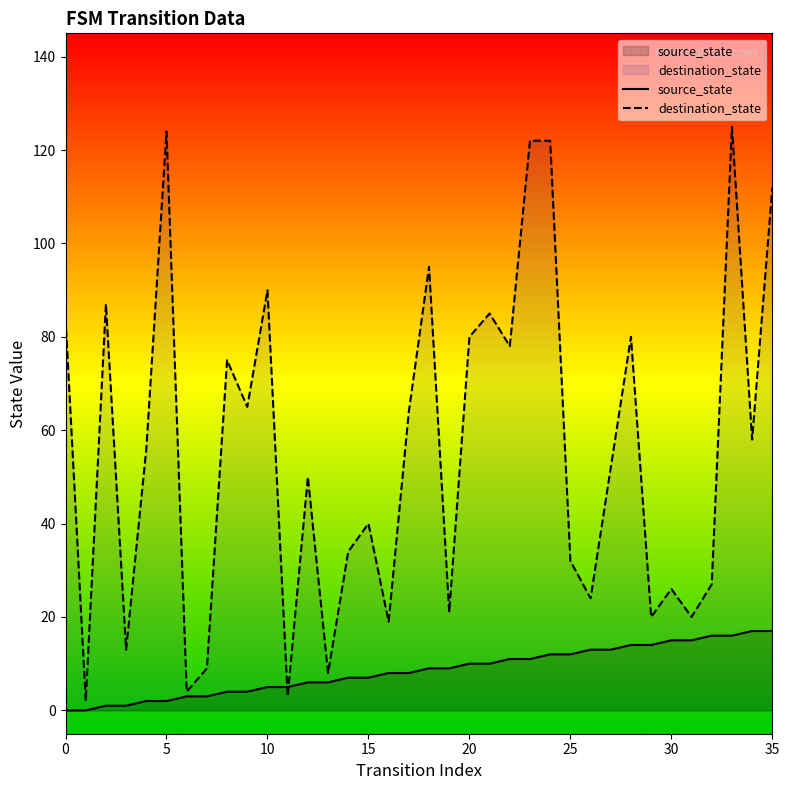

Which series changed the most between 8 and 19?

destination_state